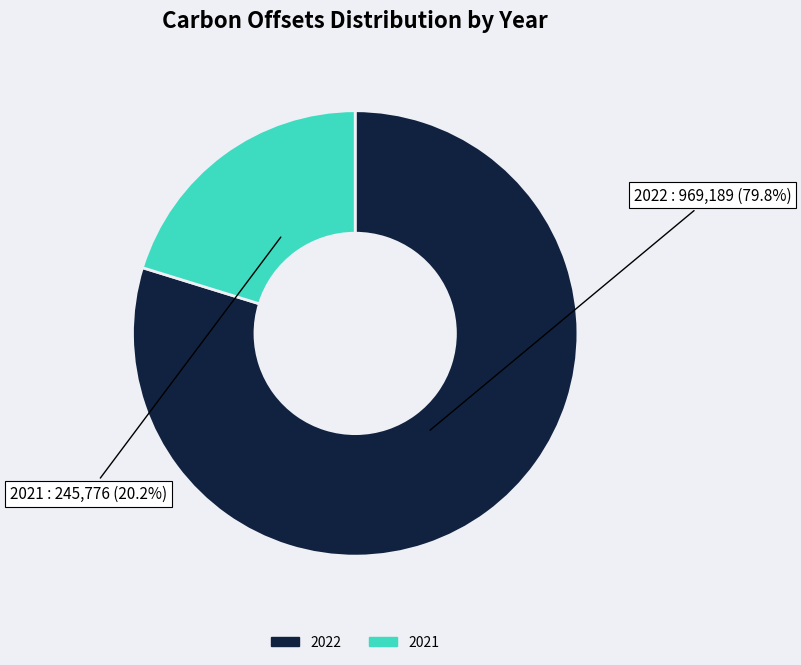

Which slice is the smallest?

2021